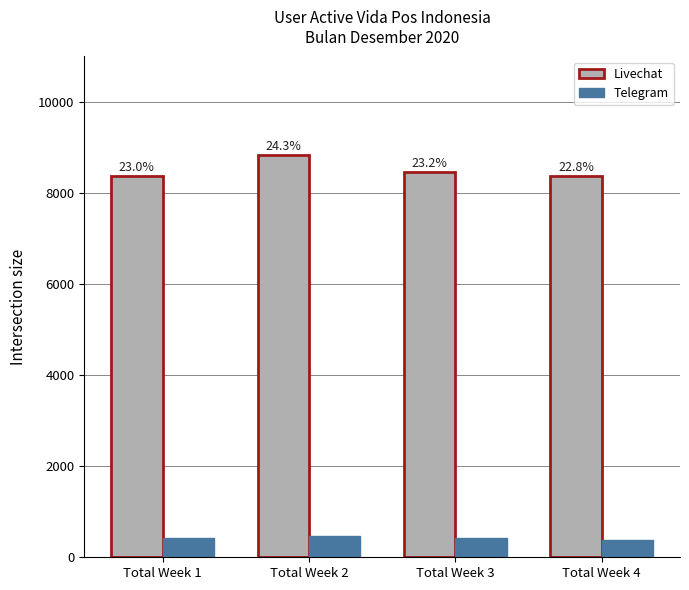

Reading left to right, what are all the values shown in this chart?

Livechat: Total Week 1=8367	Total Week 2=8830	Total Week 3=8464	Total Week 4=8367
Telegram: Total Week 1=432	Total Week 2=468	Total Week 3=414	Total Week 4=382